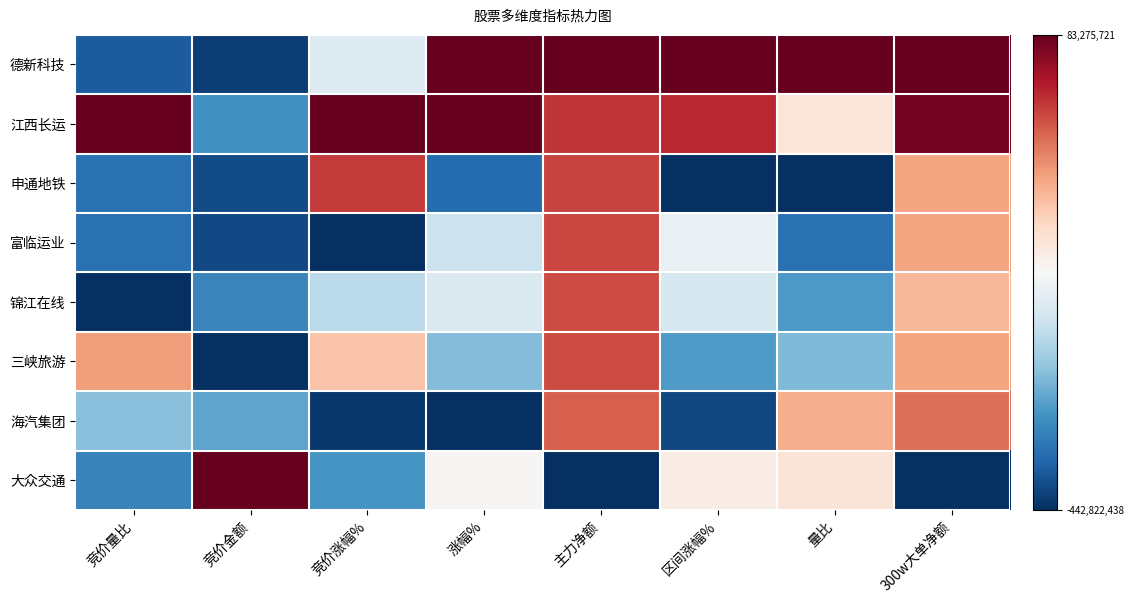

At which category is the sum across all series the highest?

主力净额